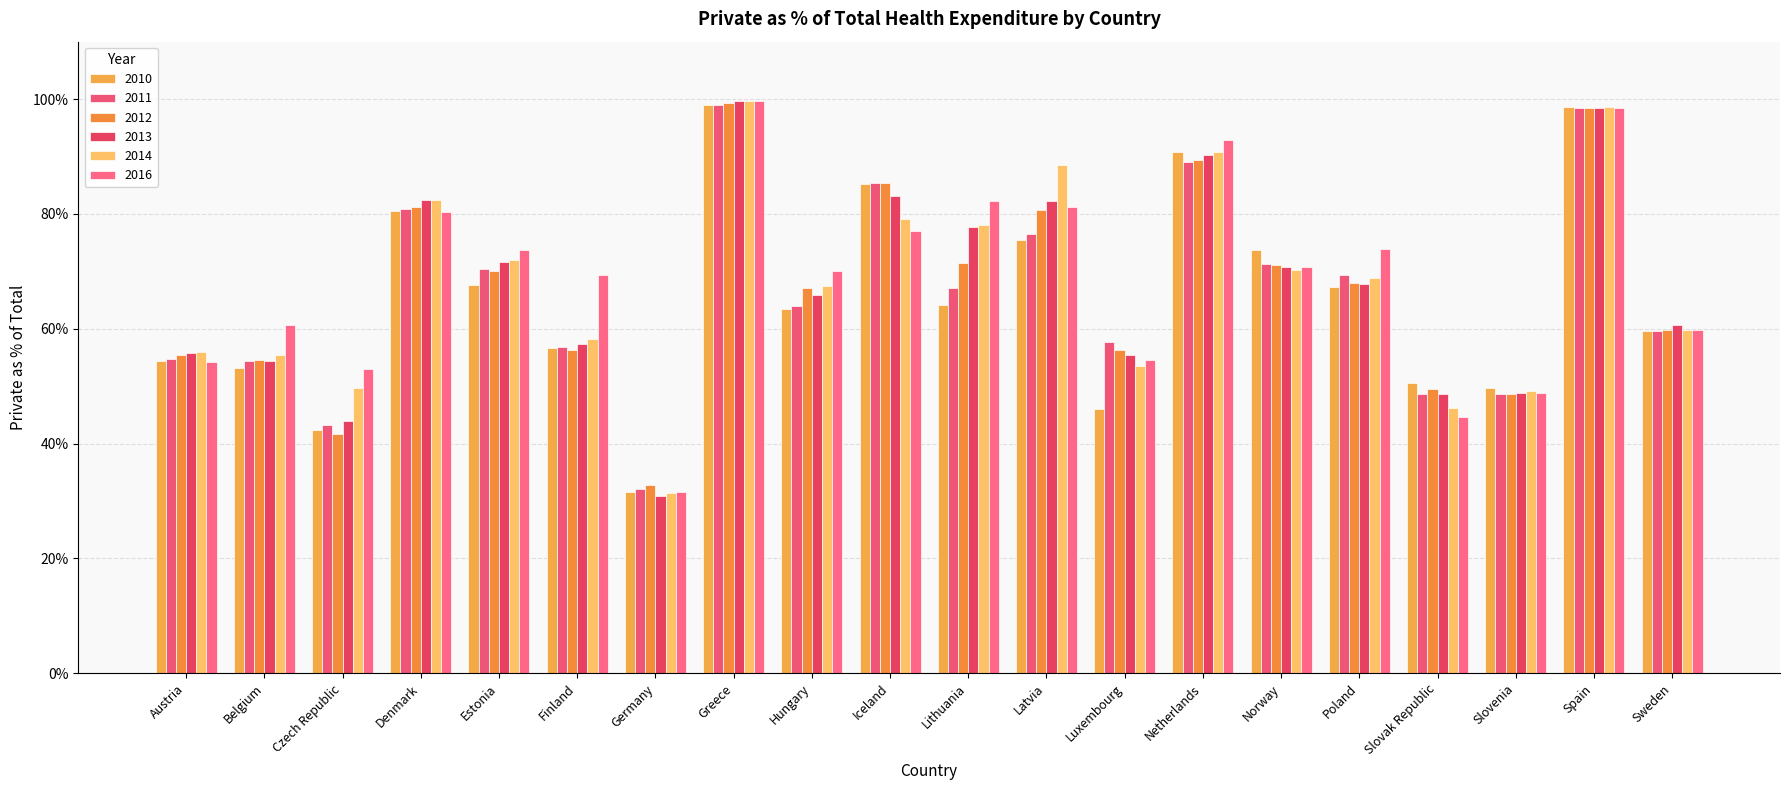

Does the chart contain stacked bars?

No